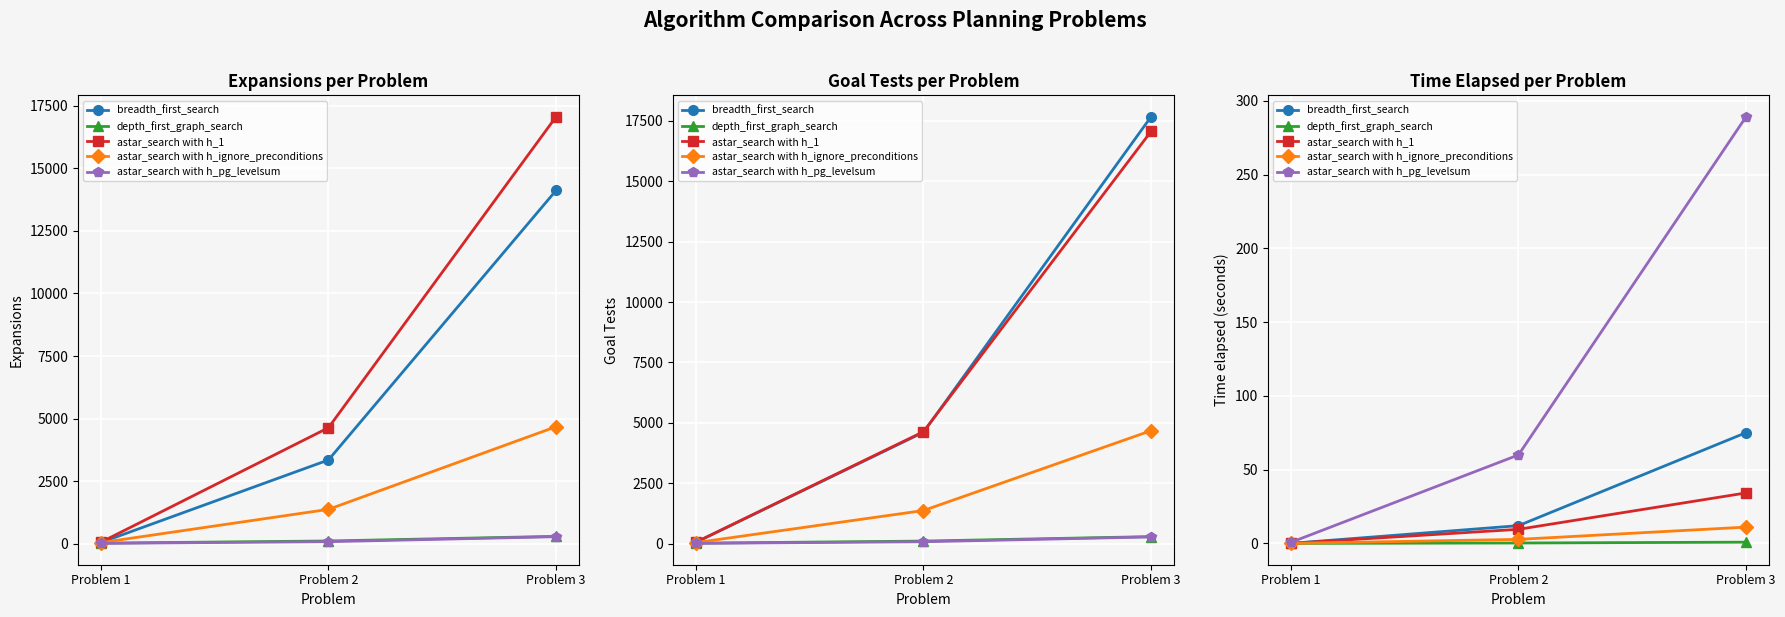

What is the value of the astar_search with h_pg_levelsum point at the 3rd from the left?

289.3